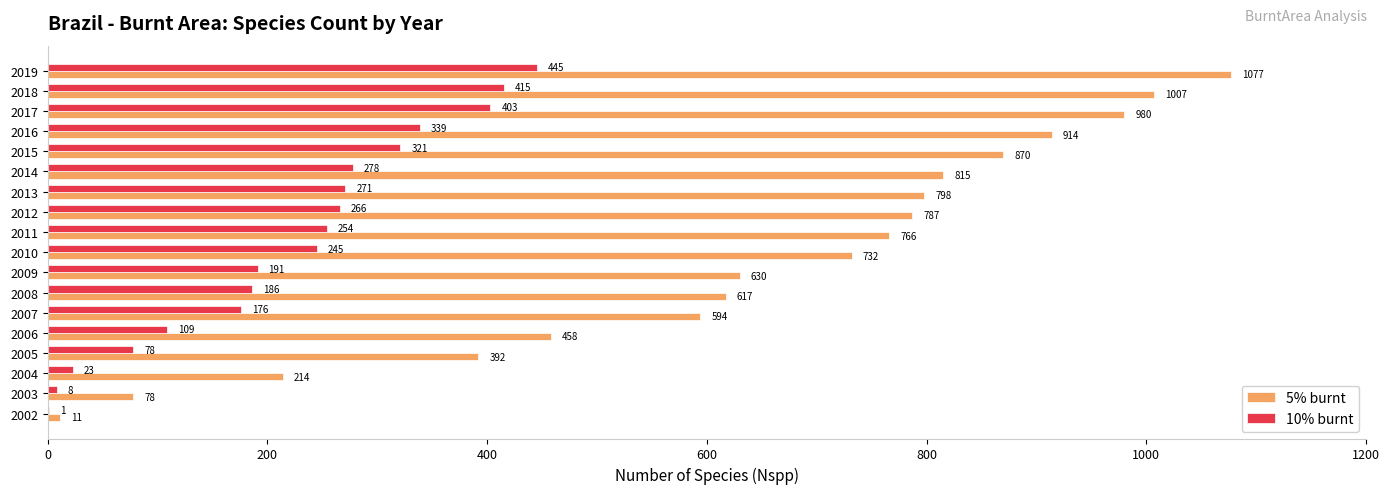

What is the sum of the 5% burnt values at 2019 and 2016?

1991